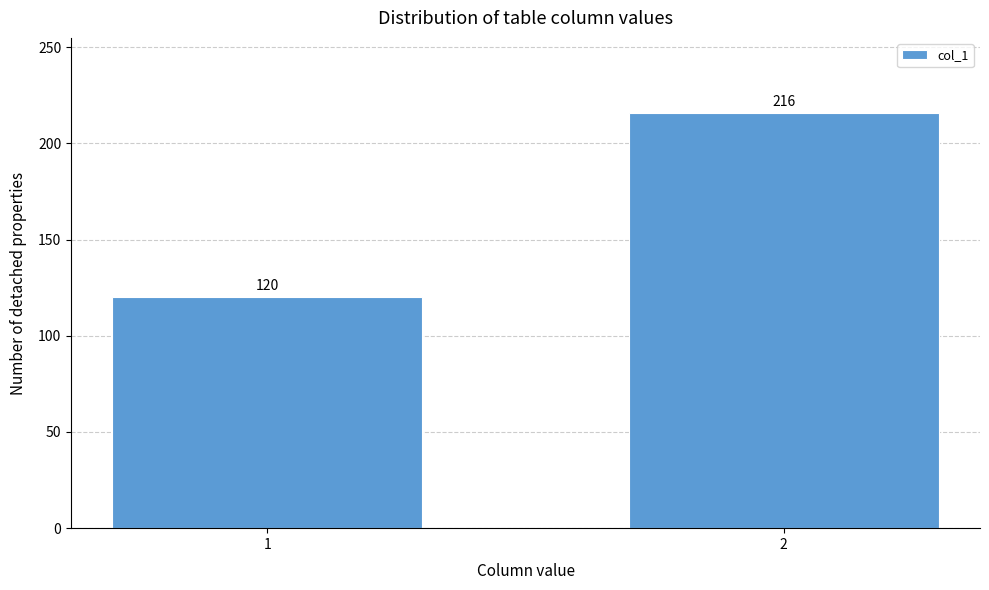

Reading left to right, transcribe all the data shown in this chart.

120	216